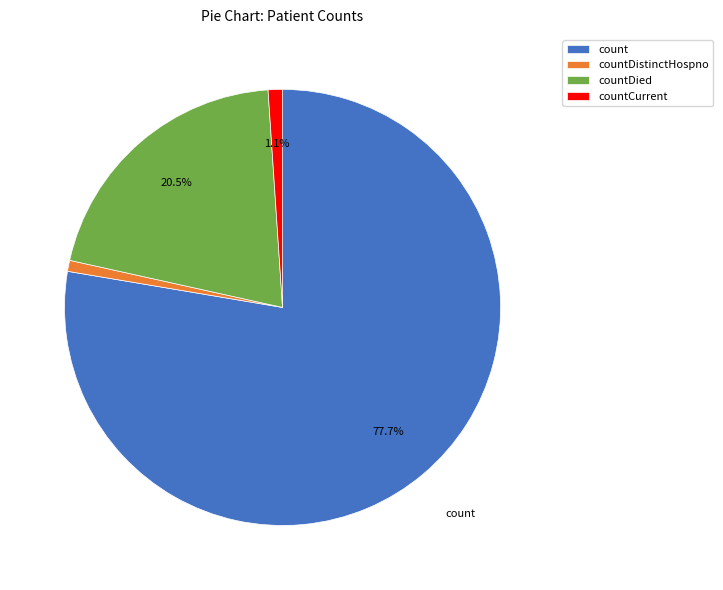

What is the total percentage of countCurrent and count?

78.7%